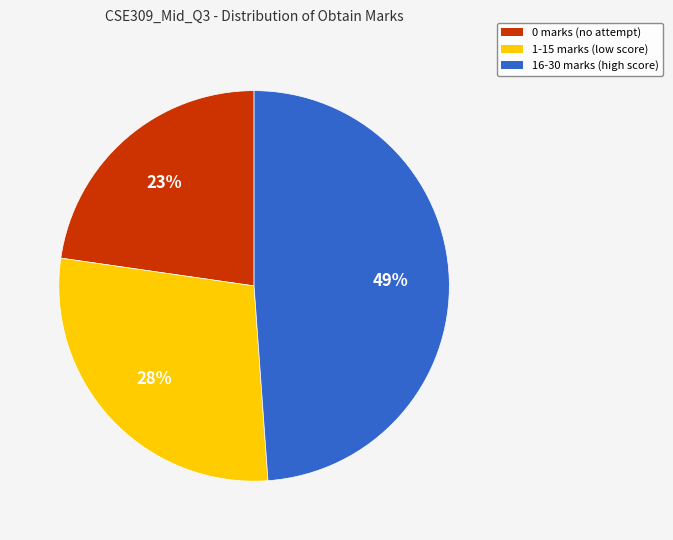

To the nearest percent, what is the average slice percentage?

33%